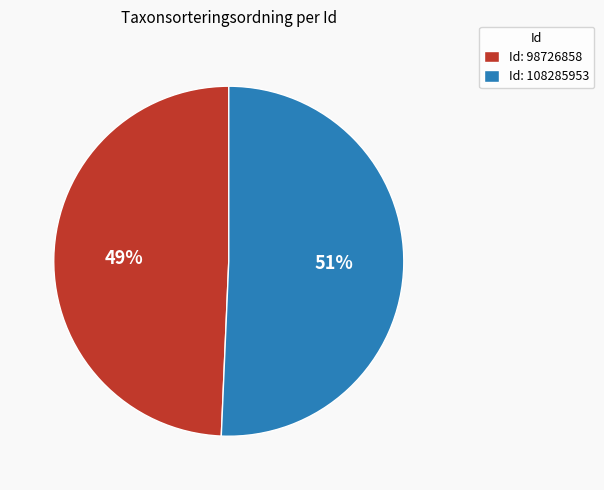

To the nearest percent, what is the combined percentage of Id: 98726858 and Id: 108285953?

100%